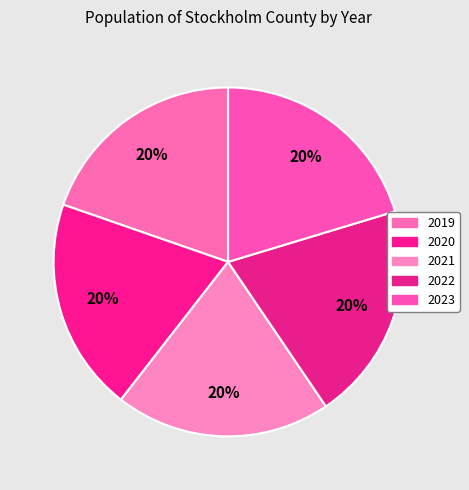

To the nearest percent, what portion does 2020 represent?

20%